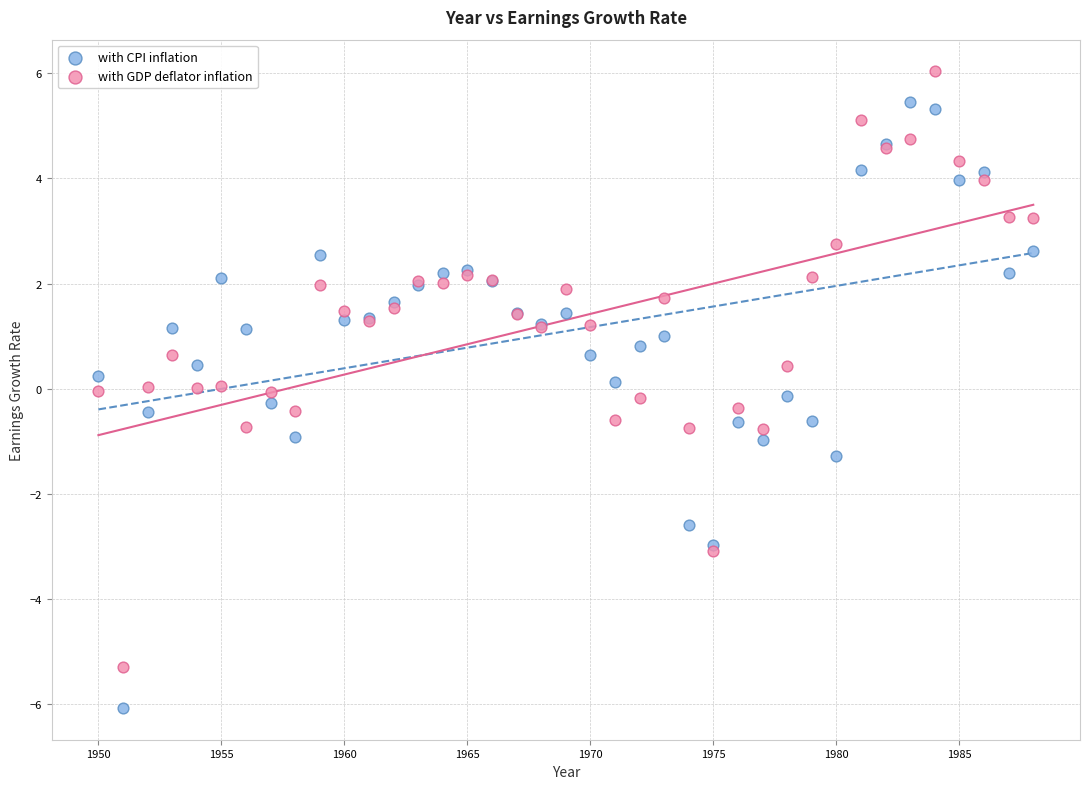

What is the X range (max minus min) for the scatter plot?

38.0